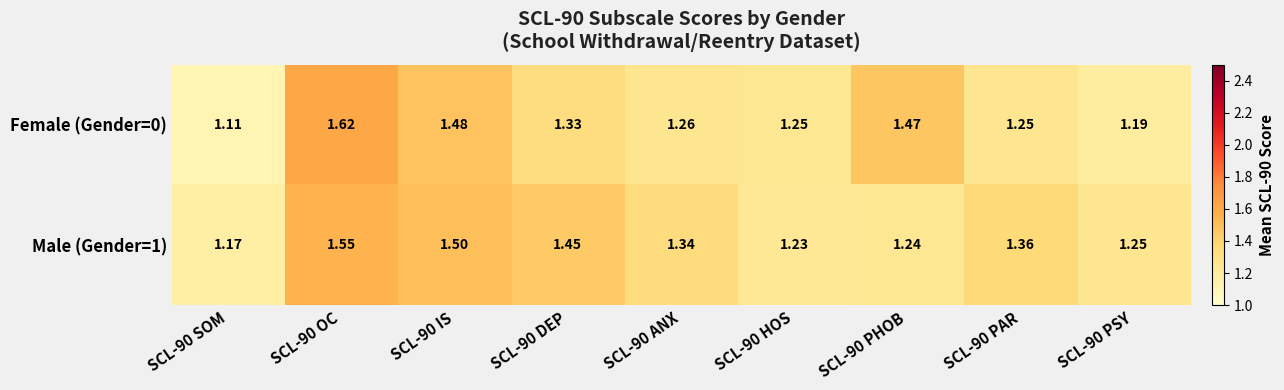

Is the value of Male (Gender=1) at SCL-90 IS greater than the value of Female (Gender=0) at SCL-90 SOM?

Yes